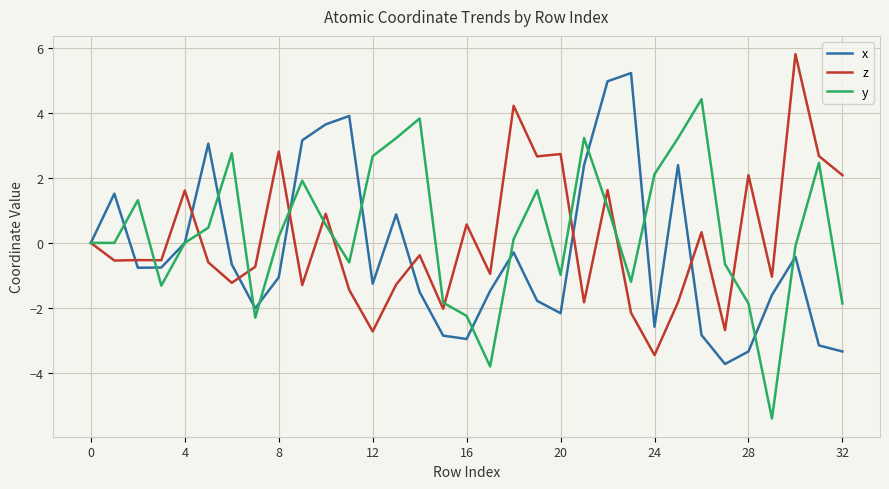

What is the greatest value displayed?

5.8